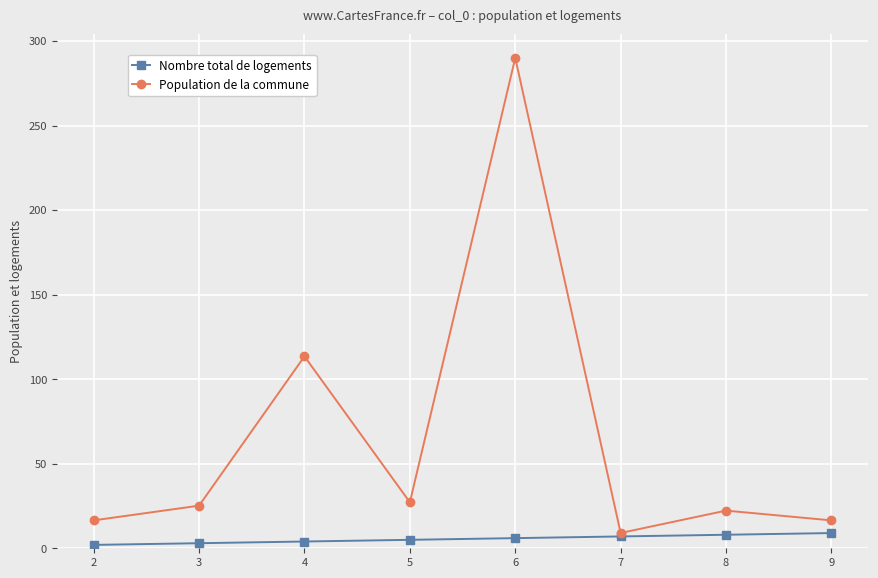

Does the chart display data point markers on the line(s)?

Yes